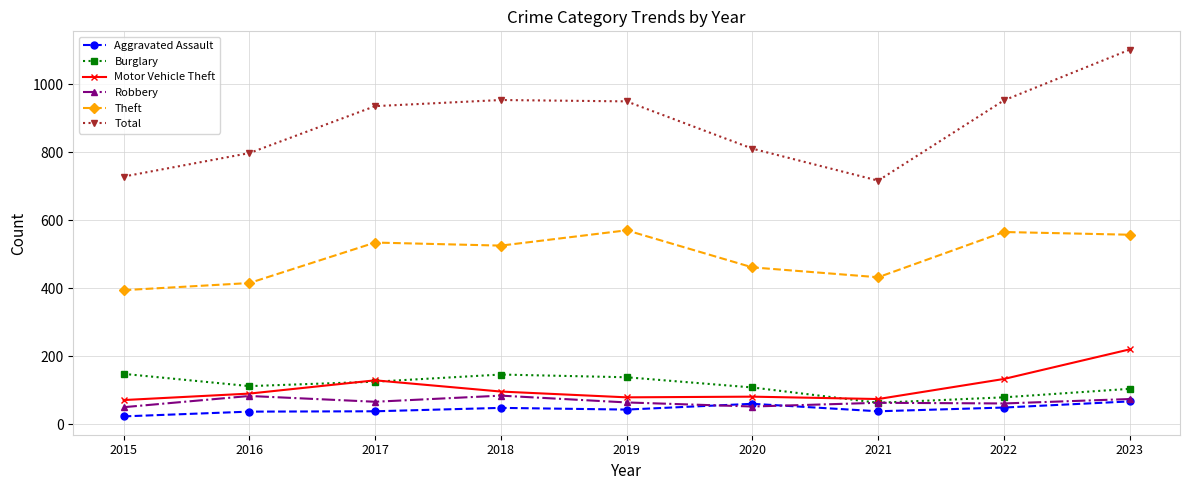

What is the average value of the Robbery series?

66